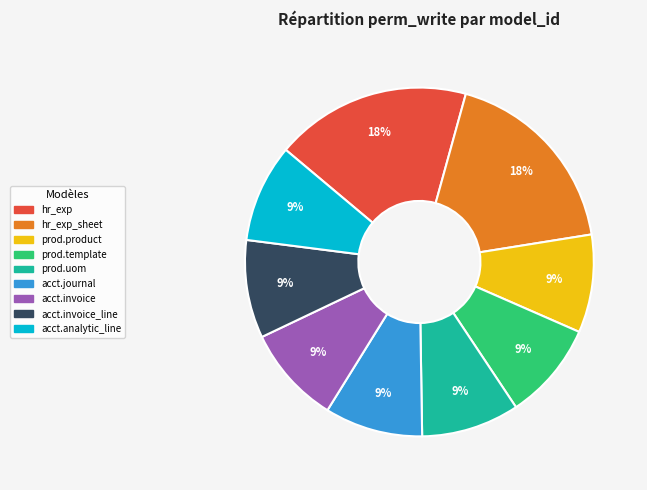

To the nearest percent, what is the average slice percentage?

11%